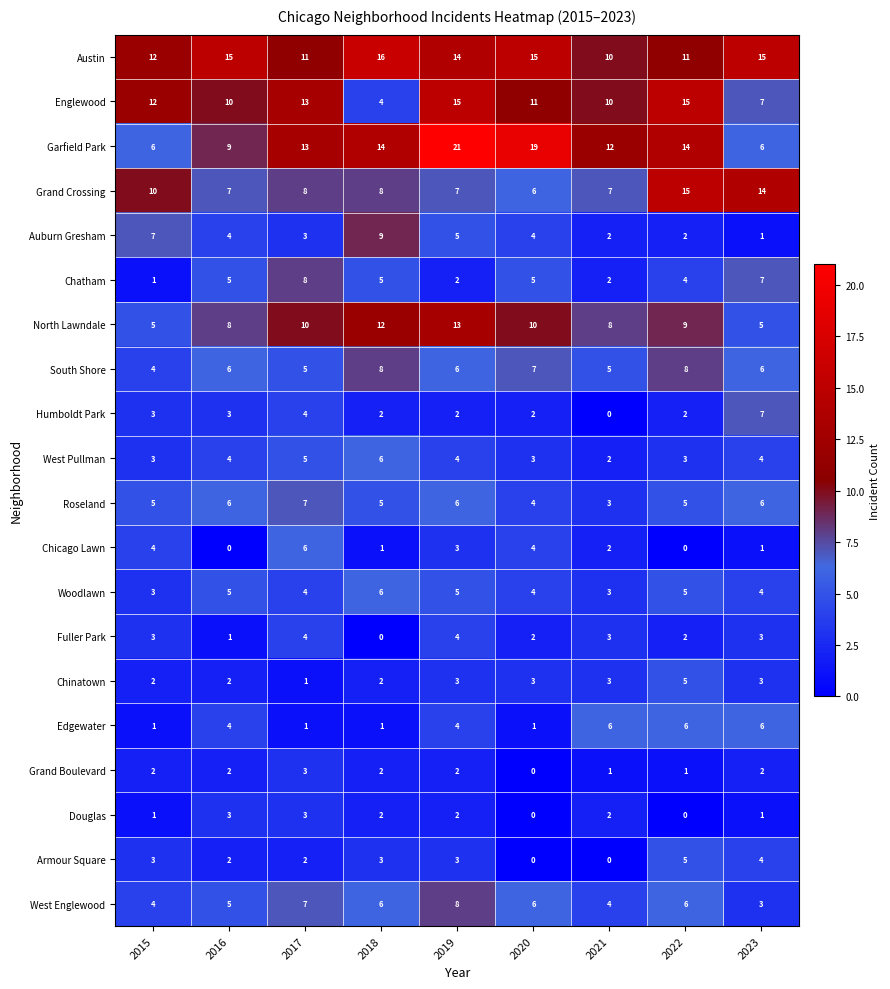

What is the difference between the maximum and minimum values in the West Pullman series?

4